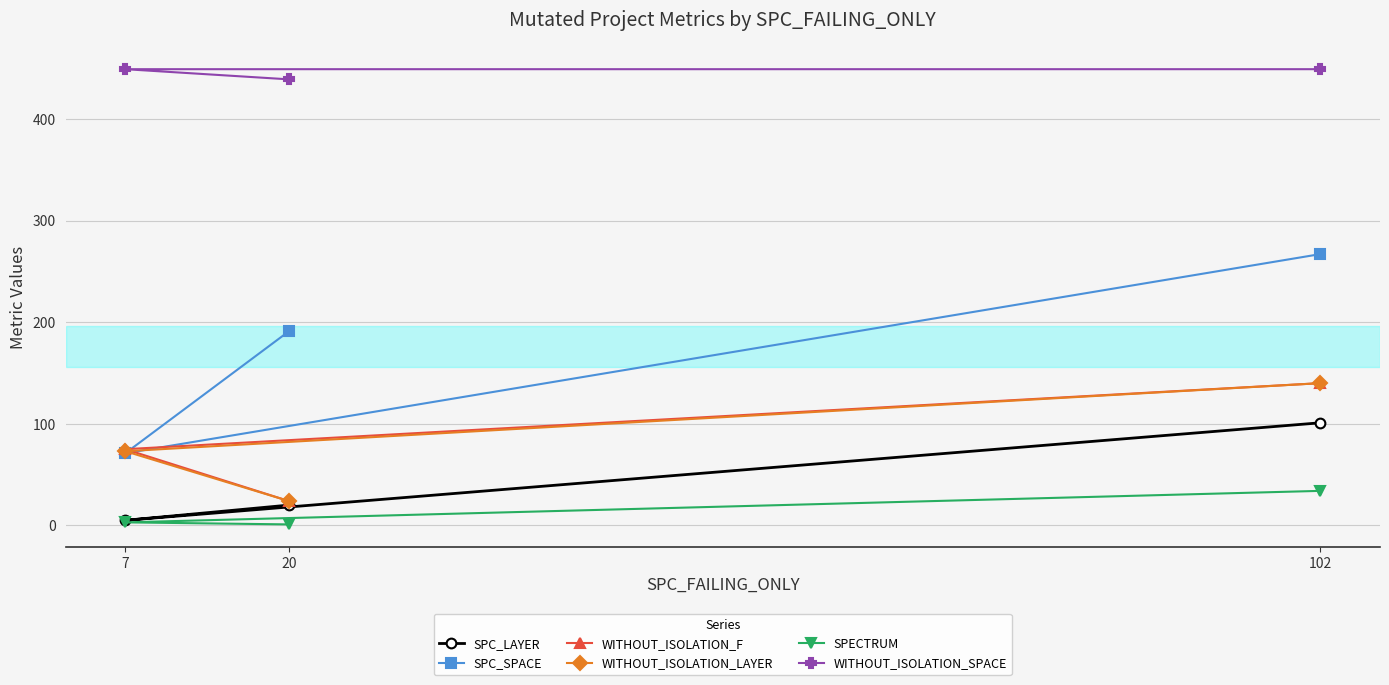

Reading left to right, list all the values displayed in this chart.

SPC_LAYER: 7=5	20=20	102=101
SPC_SPACE: 7=71	20=191	102=267
WITHOUT_ISOLATION_F: 7=75	20=24	102=140
WITHOUT_ISOLATION_LAYER: 7=73	20=24	102=140
SPECTRUM: 7=3	20=1	102=34
WITHOUT_ISOLATION_SPACE: 7=449	20=439	102=449